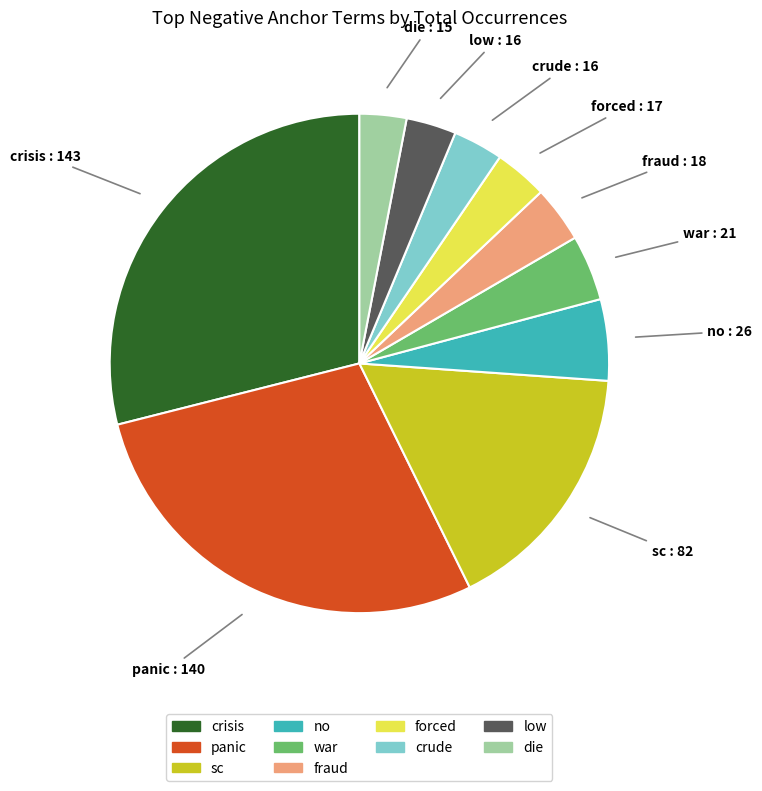

Which slice is the largest?

crisis